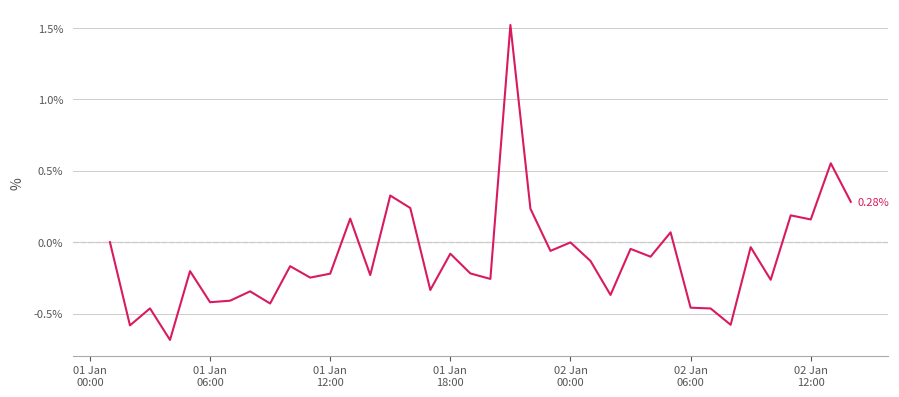

What is the difference between the maximum and minimum values?

2.2